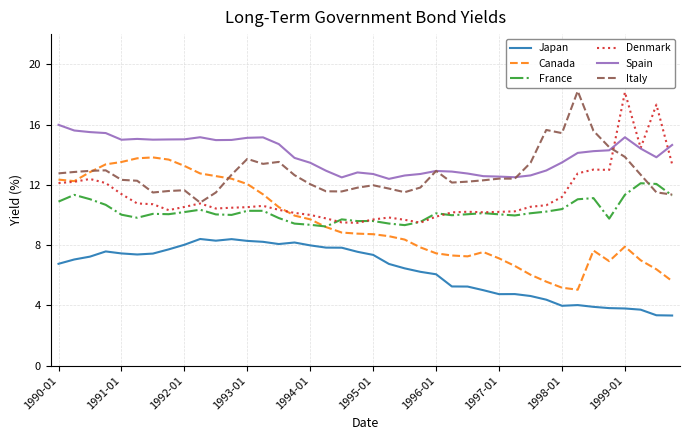

True or false: Spain and Canada intersect in this chart.

False